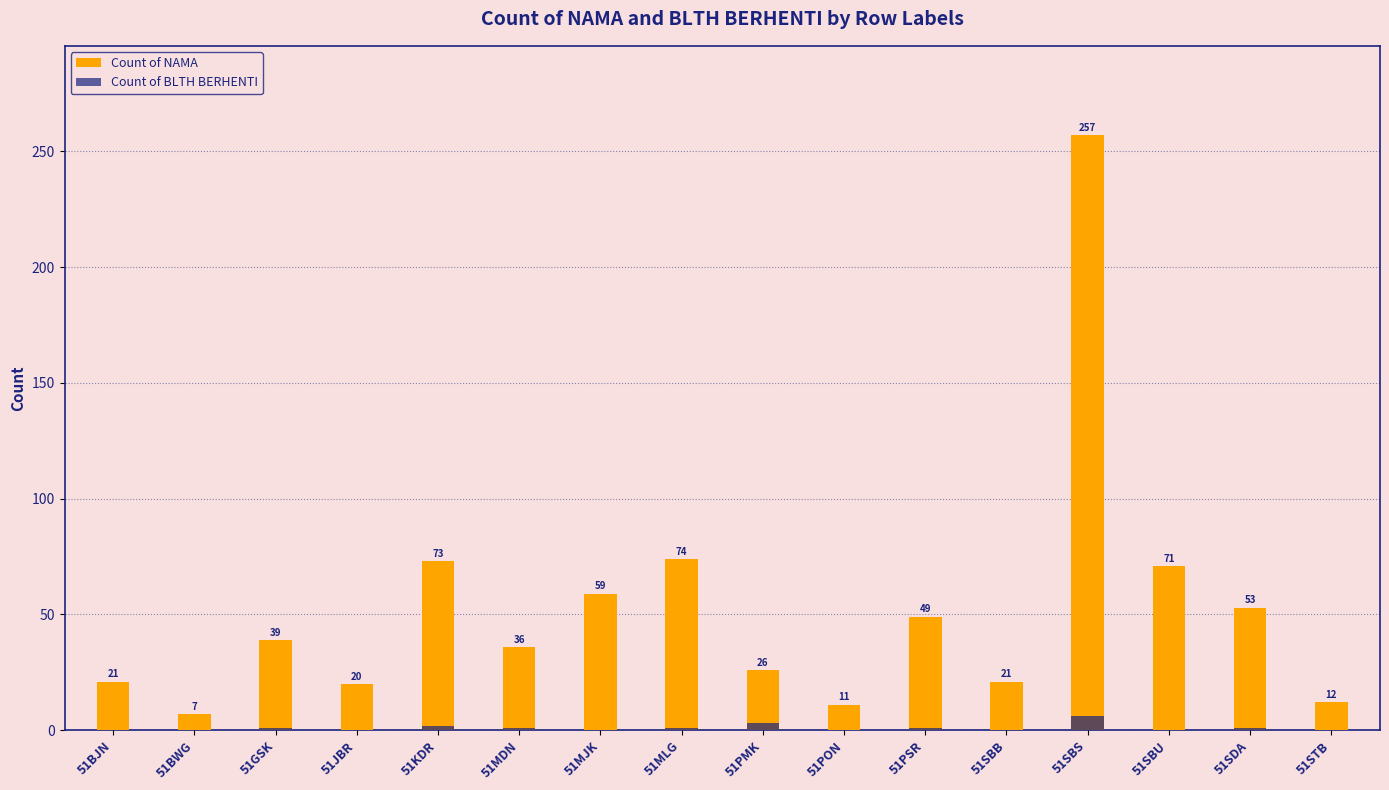

How many data points does each series have?

16